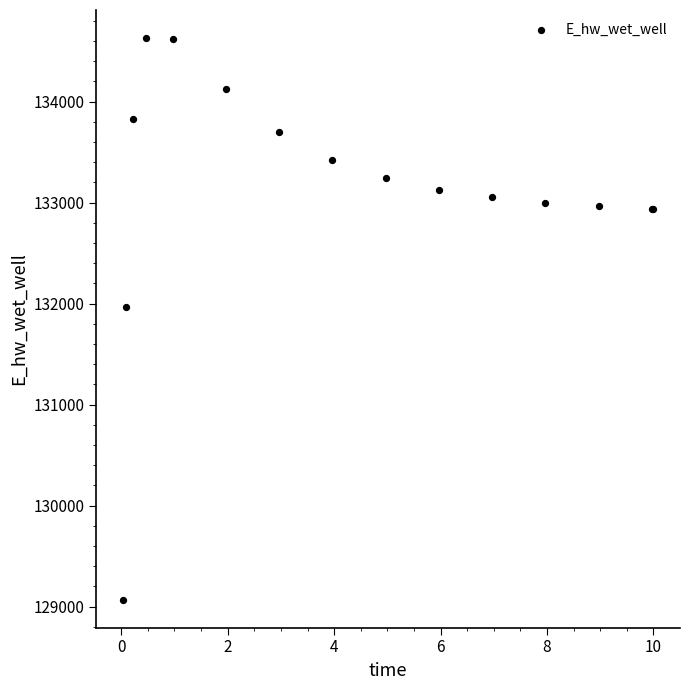

What Y value in the scatter plot is closest to 131849?

131969.9